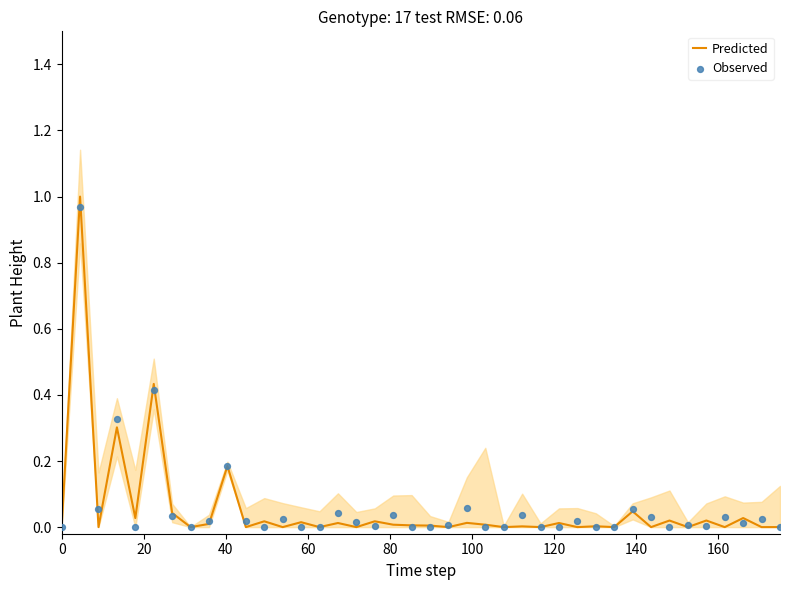

Which series has the largest total across all categories?

Observed